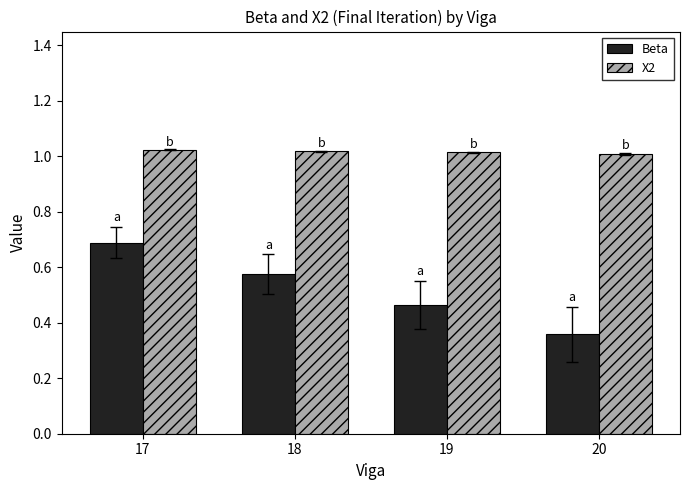

List the series in order of their overall mean, highest first.

X2, Beta